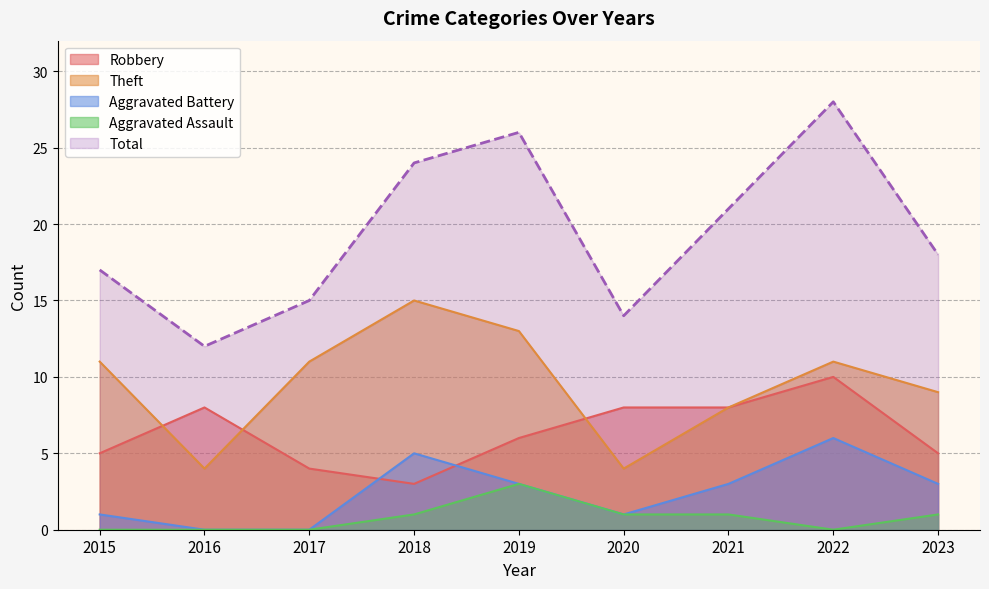

Between 2020 and 2021, which series saw the biggest shift?

Total